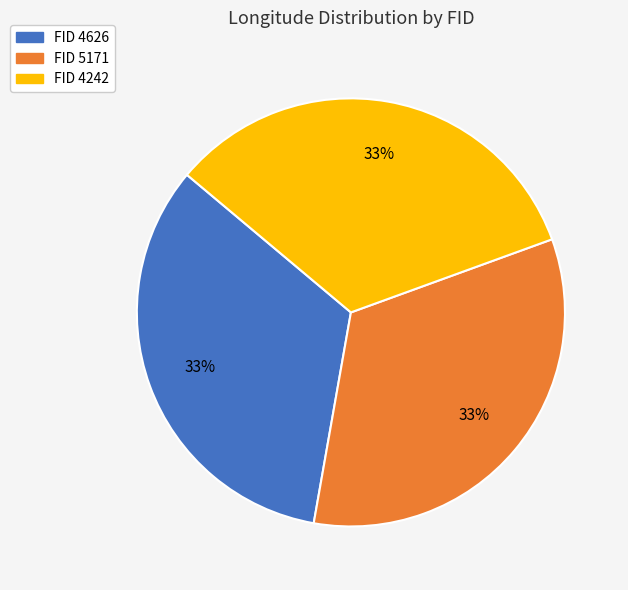

What is the ratio of the value at FID 4242 to the value at FID 5171?

1.0